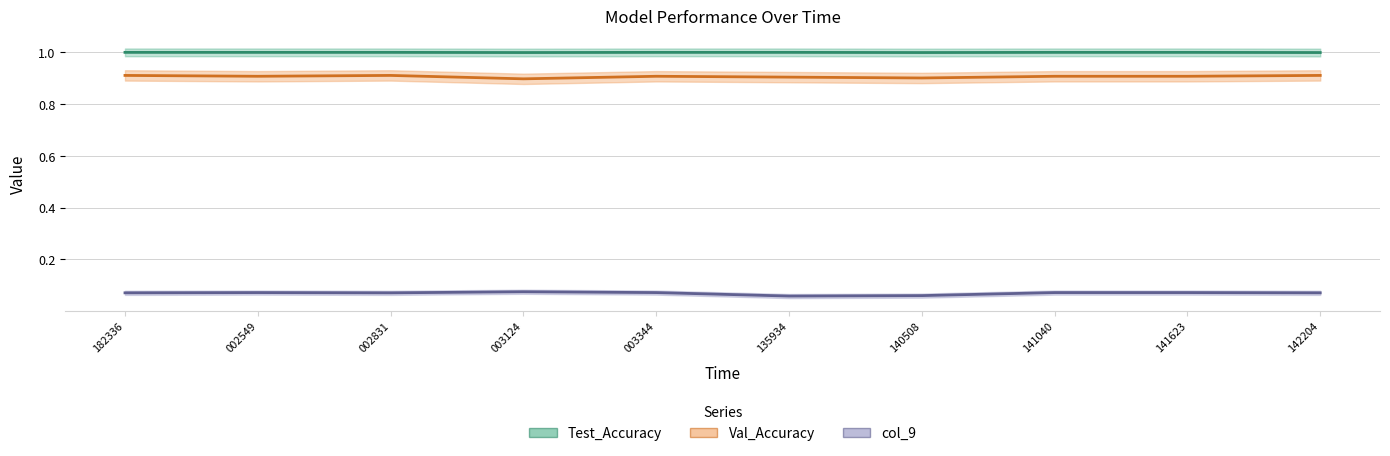

Reading left to right, extract all data points from this chart.

Test_Accuracy: 1.0	1.0	1.0	1.0	1.0	1.0	1.0	1.0	1.0	1.0
Val_Accuracy: 0.9	0.9	0.9	0.9	0.9	0.9	0.9	0.9	0.9	0.9
col_9: 0.1	0.1	0.1	0.1	0.1	0.1	0.1	0.1	0.1	0.1